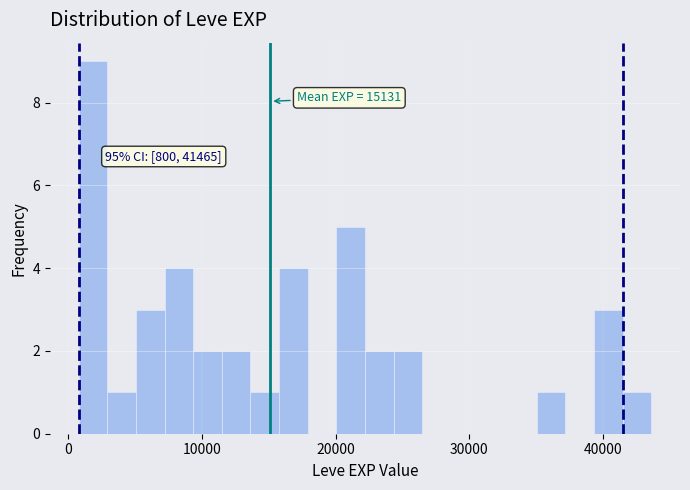

Around what value on the x-axis is the tallest bar? Give the approximate position of its centre, as read against the axis.

2000